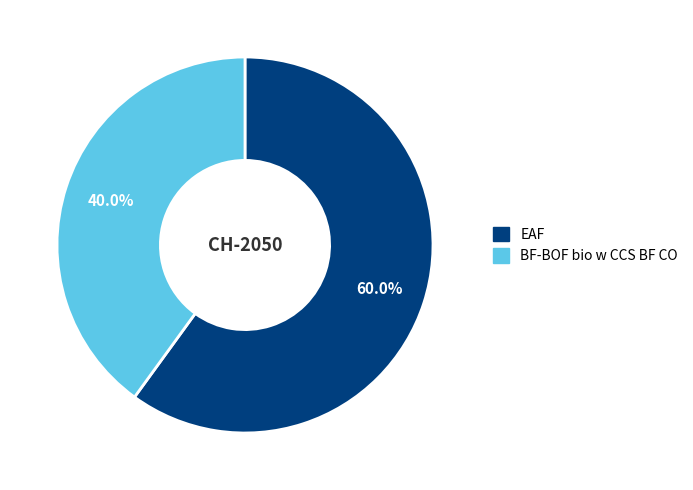

What percentage is the BF-BOF bio w CCS BF CO slice, to the nearest percent?

40%